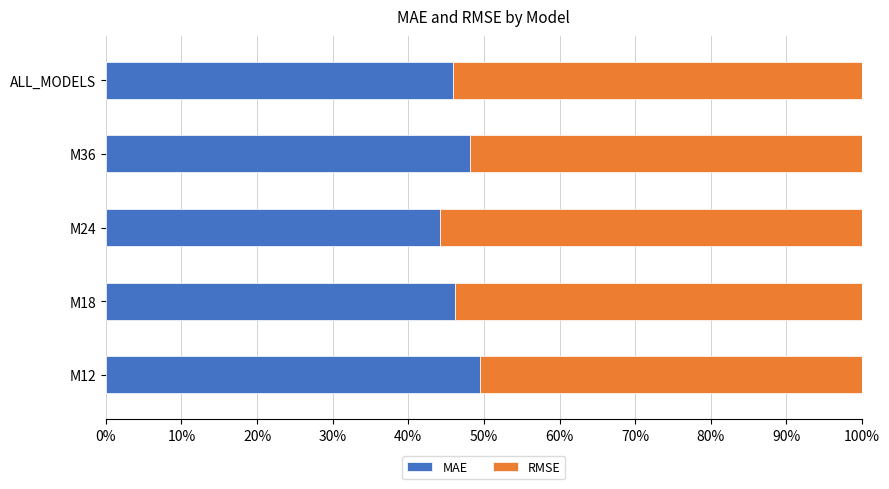

What is the sum of the MAE values at M18 and M36?

94.3